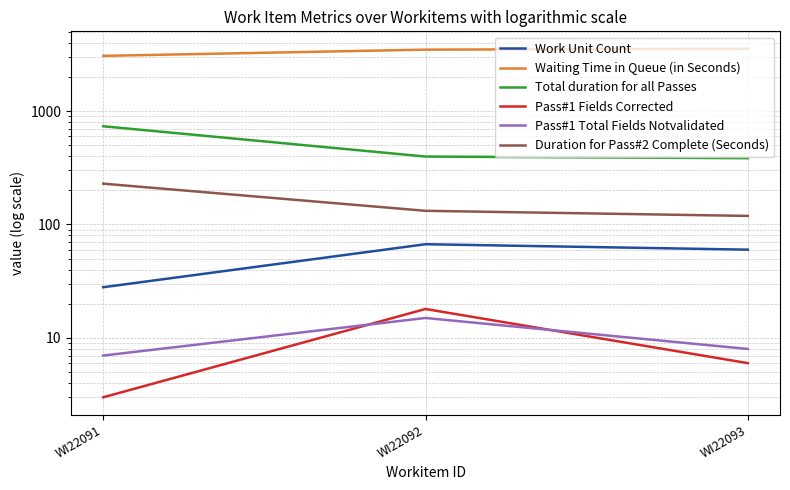

How many values in the Work Unit Count series are below 60?

1